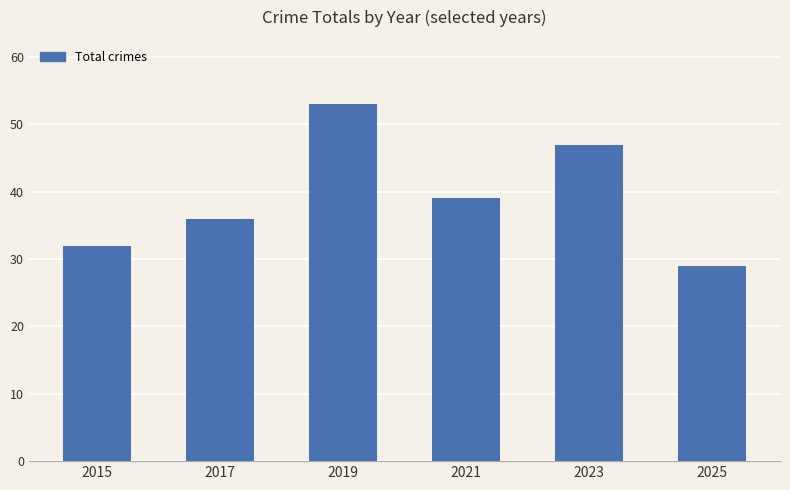

What is the change in value from 2019 to 2021?

-14